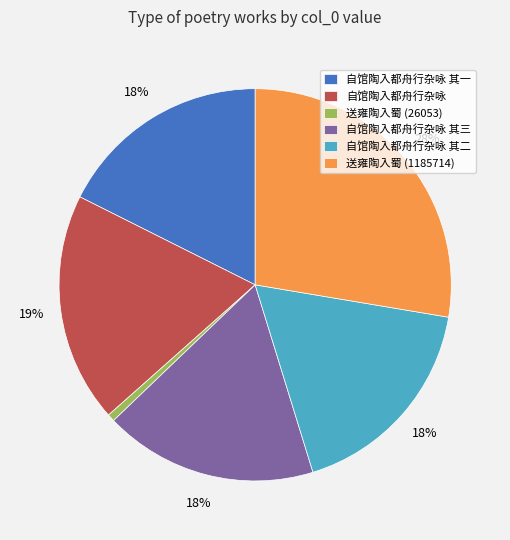

To the nearest percent, what is the average slice percentage?

17%